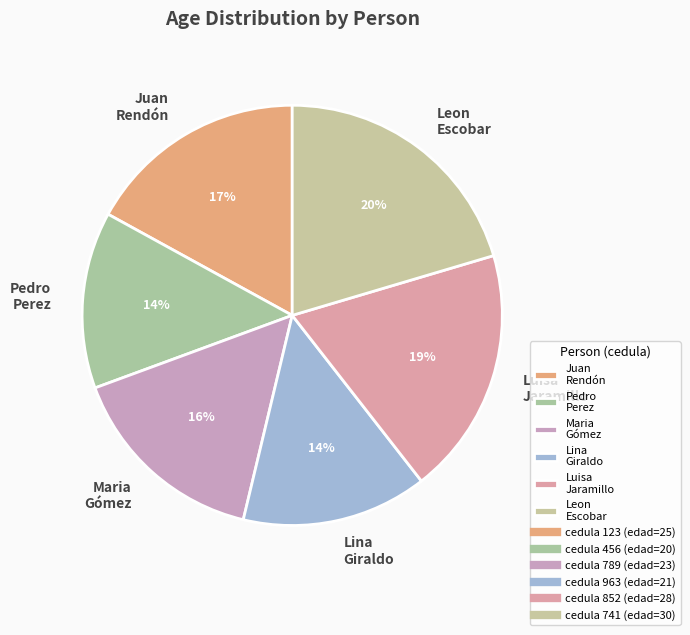

Which slice is the largest?

Leon Escobar